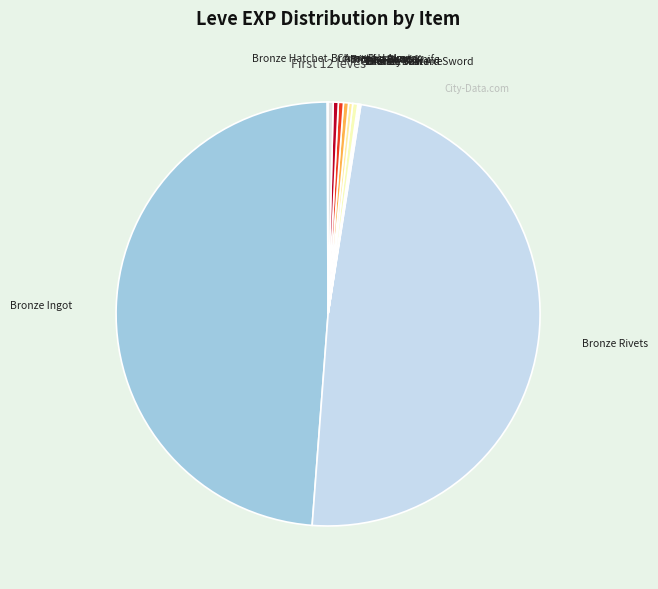

Is the sum of Bronze Pickaxe and Bronze Head Knife greater than half?

No